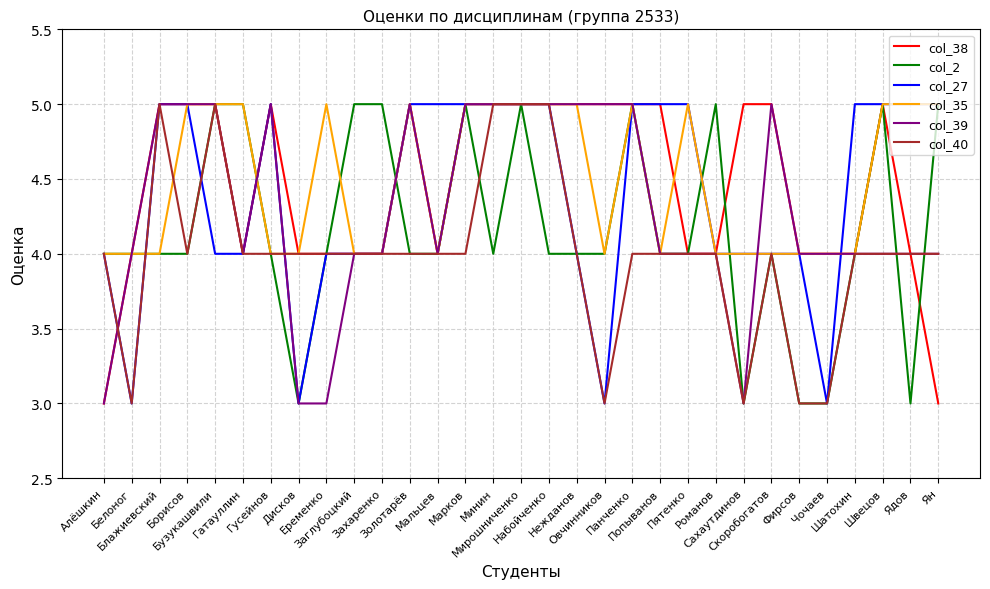

What is the minimum value shown in the chart?

3